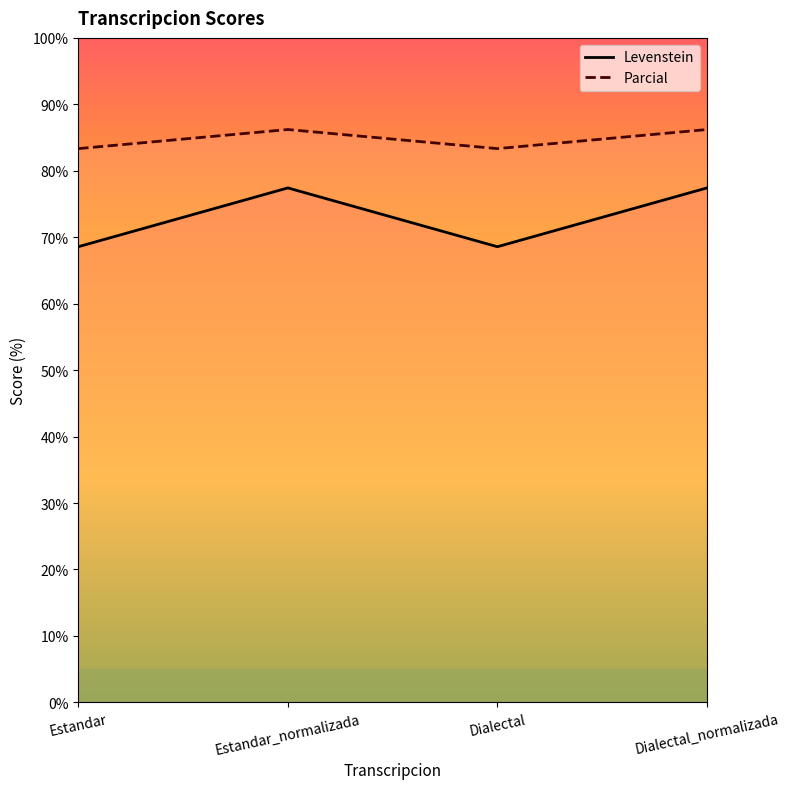

Where is the first local minimum for Parcial?

Dialectal